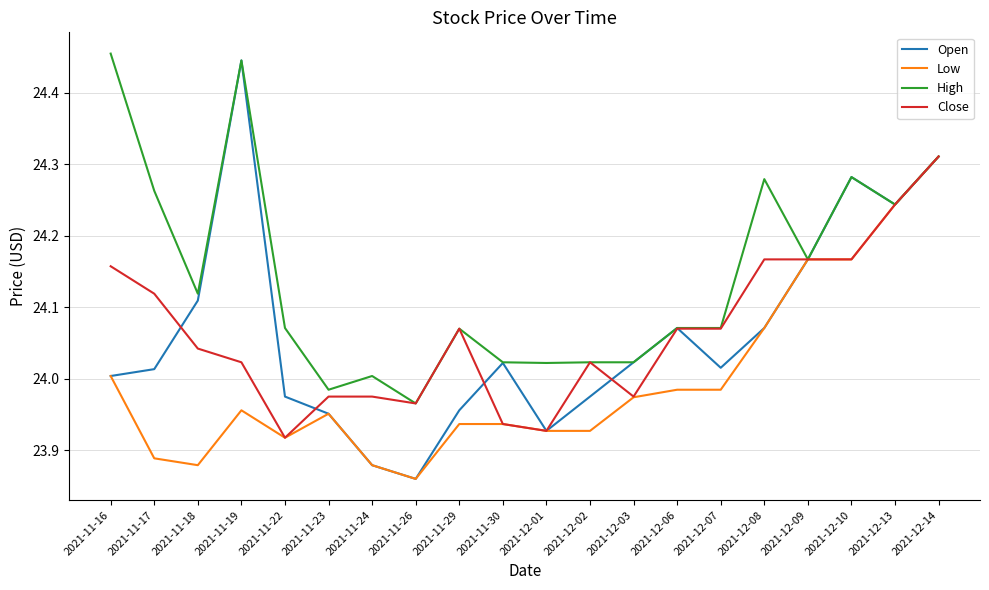

What position from the left is 2021-12-13?

19